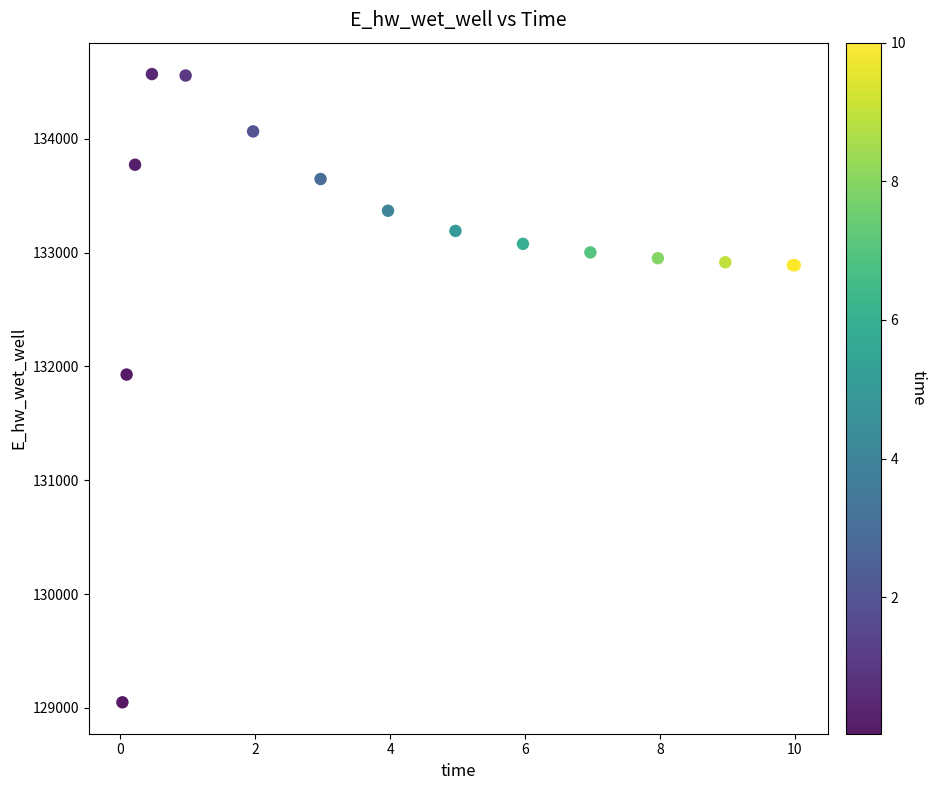

What Y value in the scatter plot is closest to 131808?

131928.9